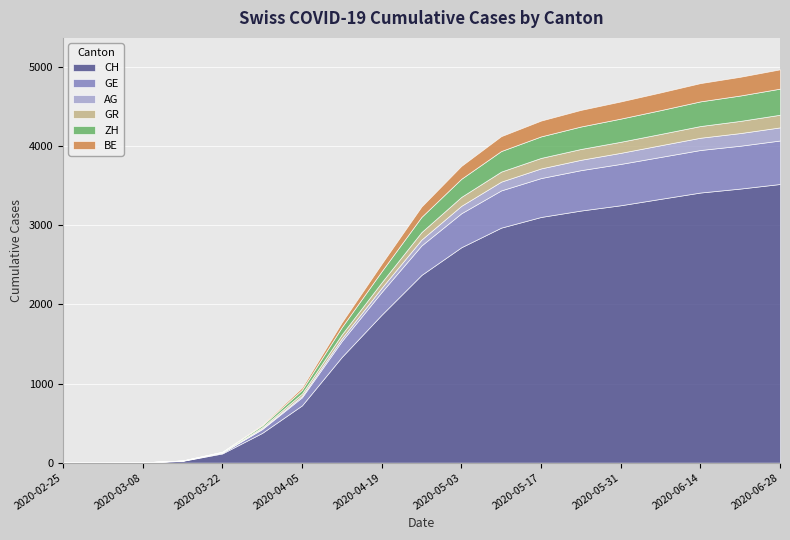

What is the spread (max minus min) of values at 2020-04-26?

2300